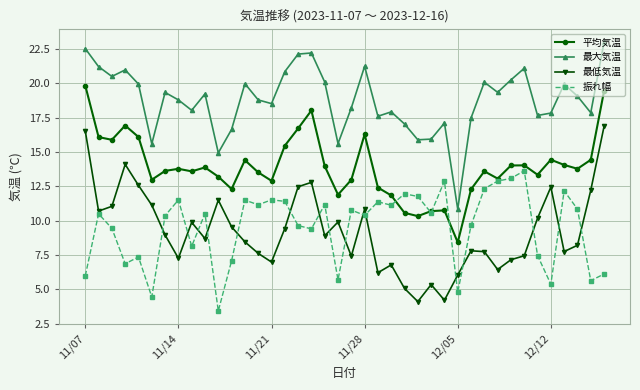

True or false: 最低気温 and 最大気温 cross at least once.

False